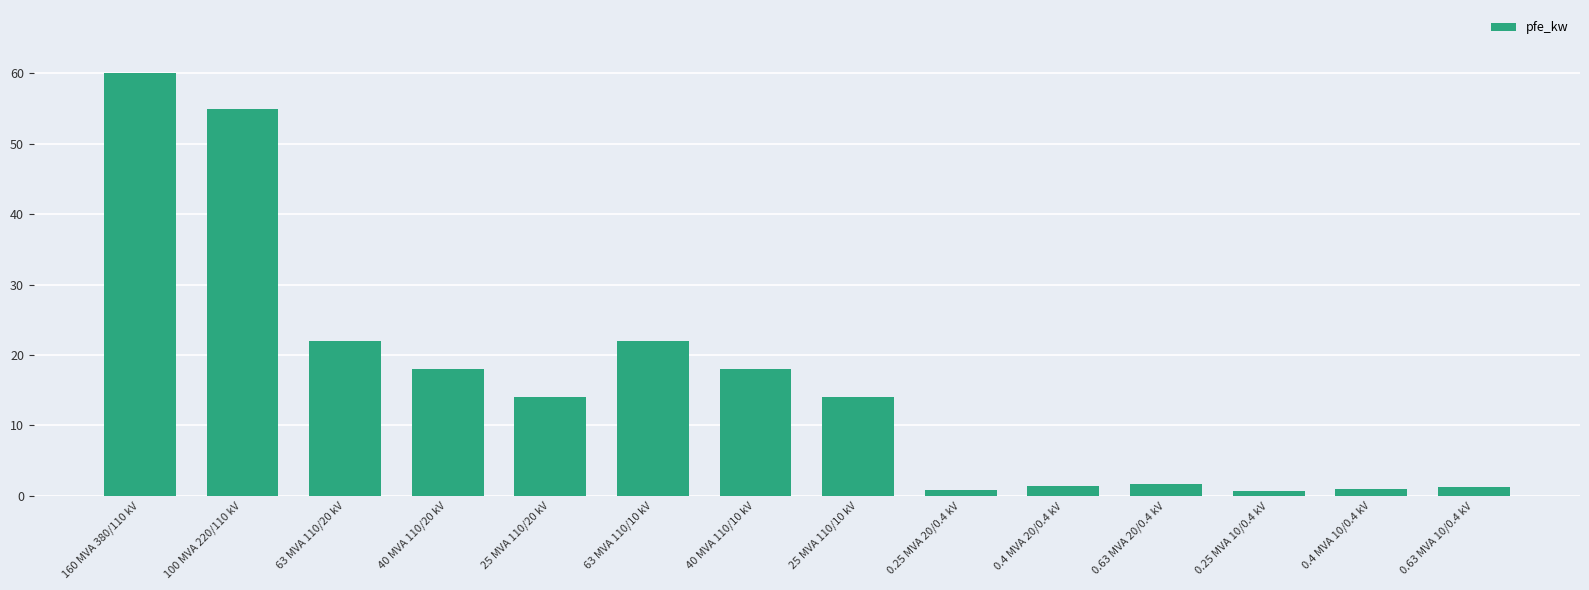

Which has a higher value, 25 MVA 110/20 kV or 40 MVA 110/10 kV?

40 MVA 110/10 kV